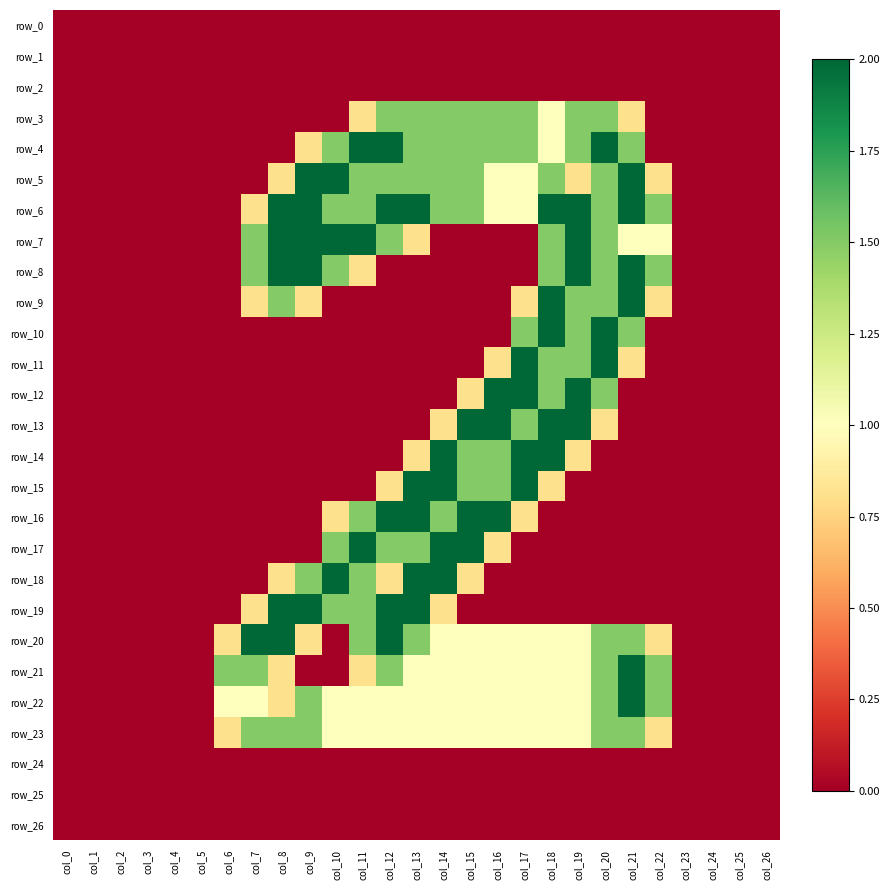

Reading right to left, extract all data points from this chart.

row_0: col_26=0.0	col_25=0.0	col_24=0.0	col_23=0.0	col_22=0.0	col_21=0.0	col_20=0.0	col_19=0.0	col_18=0.0	col_17=0.0	col_16=0.0	col_15=0.0	col_14=0.0	col_13=0.0	col_12=0.0	col_11=0.0	col_10=0.0	col_9=0.0	col_8=0.0	col_7=0.0	col_6=0.0	col_5=0.0	col_4=0.0	col_3=0.0	col_2=0.0	col_1=0.0	col_0=0.0
row_1: col_26=0.0	col_25=0.0	col_24=0.0	col_23=0.0	col_22=0.0	col_21=0.0	col_20=0.0	col_19=0.0	col_18=0.0	col_17=0.0	col_16=0.0	col_15=0.0	col_14=0.0	col_13=0.0	col_12=0.0	col_11=0.0	col_10=0.0	col_9=0.0	col_8=0.0	col_7=0.0	col_6=0.0	col_5=0.0	col_4=0.0	col_3=0.0	col_2=0.0	col_1=0.0	col_0=0.0
row_2: col_26=0.0	col_25=0.0	col_24=0.0	col_23=0.0	col_22=0.0	col_21=0.0	col_20=0.0	col_19=0.0	col_18=0.0	col_17=0.0	col_16=0.0	col_15=0.0	col_14=0.0	col_13=0.0	col_12=0.0	col_11=0.0	col_10=0.0	col_9=0.0	col_8=0.0	col_7=0.0	col_6=0.0	col_5=0.0	col_4=0.0	col_3=0.0	col_2=0.0	col_1=0.0	col_0=0.0
row_3: col_26=0.0	col_25=0.0	col_24=0.0	col_23=0.0	col_22=0.0	col_21=0.8	col_20=1.5	col_19=1.5	col_18=1.0	col_17=1.5	col_16=1.5	col_15=1.5	col_14=1.5	col_13=1.5	col_12=1.5	col_11=0.8	col_10=0.0	col_9=0.0	col_8=0.0	col_7=0.0	col_6=0.0	col_5=0.0	col_4=0.0	col_3=0.0	col_2=0.0	col_1=0.0	col_0=0.0
row_4: col_26=0.0	col_25=0.0	col_24=0.0	col_23=0.0	col_22=0.0	col_21=1.5	col_20=2.0	col_19=1.5	col_18=1.0	col_17=1.5	col_16=1.5	col_15=1.5	col_14=1.5	col_13=1.5	col_12=2.0	col_11=2.0	col_10=1.5	col_9=0.8	col_8=0.0	col_7=0.0	col_6=0.0	col_5=0.0	col_4=0.0	col_3=0.0	col_2=0.0	col_1=0.0	col_0=0.0
row_5: col_26=0.0	col_25=0.0	col_24=0.0	col_23=0.0	col_22=0.8	col_21=2.0	col_20=1.5	col_19=0.8	col_18=1.5	col_17=1.0	col_16=1.0	col_15=1.5	col_14=1.5	col_13=1.5	col_12=1.5	col_11=1.5	col_10=2.0	col_9=2.0	col_8=0.8	col_7=0.0	col_6=0.0	col_5=0.0	col_4=0.0	col_3=0.0	col_2=0.0	col_1=0.0	col_0=0.0
row_6: col_26=0.0	col_25=0.0	col_24=0.0	col_23=0.0	col_22=1.5	col_21=2.0	col_20=1.5	col_19=2.0	col_18=2.0	col_17=1.0	col_16=1.0	col_15=1.5	col_14=1.5	col_13=2.0	col_12=2.0	col_11=1.5	col_10=1.5	col_9=2.0	col_8=2.0	col_7=0.8	col_6=0.0	col_5=0.0	col_4=0.0	col_3=0.0	col_2=0.0	col_1=0.0	col_0=0.0
row_7: col_26=0.0	col_25=0.0	col_24=0.0	col_23=0.0	col_22=1.0	col_21=1.0	col_20=1.5	col_19=2.0	col_18=1.5	col_17=0.0	col_16=0.0	col_15=0.0	col_14=0.0	col_13=0.8	col_12=1.5	col_11=2.0	col_10=2.0	col_9=2.0	col_8=2.0	col_7=1.5	col_6=0.0	col_5=0.0	col_4=0.0	col_3=0.0	col_2=0.0	col_1=0.0	col_0=0.0
row_8: col_26=0.0	col_25=0.0	col_24=0.0	col_23=0.0	col_22=1.5	col_21=2.0	col_20=1.5	col_19=2.0	col_18=1.5	col_17=0.0	col_16=0.0	col_15=0.0	col_14=0.0	col_13=0.0	col_12=0.0	col_11=0.8	col_10=1.5	col_9=2.0	col_8=2.0	col_7=1.5	col_6=0.0	col_5=0.0	col_4=0.0	col_3=0.0	col_2=0.0	col_1=0.0	col_0=0.0
row_9: col_26=0.0	col_25=0.0	col_24=0.0	col_23=0.0	col_22=0.8	col_21=2.0	col_20=1.5	col_19=1.5	col_18=2.0	col_17=0.8	col_16=0.0	col_15=0.0	col_14=0.0	col_13=0.0	col_12=0.0	col_11=0.0	col_10=0.0	col_9=0.8	col_8=1.5	col_7=0.8	col_6=0.0	col_5=0.0	col_4=0.0	col_3=0.0	col_2=0.0	col_1=0.0	col_0=0.0
row_10: col_26=0.0	col_25=0.0	col_24=0.0	col_23=0.0	col_22=0.0	col_21=1.5	col_20=2.0	col_19=1.5	col_18=2.0	col_17=1.5	col_16=0.0	col_15=0.0	col_14=0.0	col_13=0.0	col_12=0.0	col_11=0.0	col_10=0.0	col_9=0.0	col_8=0.0	col_7=0.0	col_6=0.0	col_5=0.0	col_4=0.0	col_3=0.0	col_2=0.0	col_1=0.0	col_0=0.0
row_11: col_26=0.0	col_25=0.0	col_24=0.0	col_23=0.0	col_22=0.0	col_21=0.8	col_20=2.0	col_19=1.5	col_18=1.5	col_17=2.0	col_16=0.8	col_15=0.0	col_14=0.0	col_13=0.0	col_12=0.0	col_11=0.0	col_10=0.0	col_9=0.0	col_8=0.0	col_7=0.0	col_6=0.0	col_5=0.0	col_4=0.0	col_3=0.0	col_2=0.0	col_1=0.0	col_0=0.0
row_12: col_26=0.0	col_25=0.0	col_24=0.0	col_23=0.0	col_22=0.0	col_21=0.0	col_20=1.5	col_19=2.0	col_18=1.5	col_17=2.0	col_16=2.0	col_15=0.8	col_14=0.0	col_13=0.0	col_12=0.0	col_11=0.0	col_10=0.0	col_9=0.0	col_8=0.0	col_7=0.0	col_6=0.0	col_5=0.0	col_4=0.0	col_3=0.0	col_2=0.0	col_1=0.0	col_0=0.0
row_13: col_26=0.0	col_25=0.0	col_24=0.0	col_23=0.0	col_22=0.0	col_21=0.0	col_20=0.8	col_19=2.0	col_18=2.0	col_17=1.5	col_16=2.0	col_15=2.0	col_14=0.8	col_13=0.0	col_12=0.0	col_11=0.0	col_10=0.0	col_9=0.0	col_8=0.0	col_7=0.0	col_6=0.0	col_5=0.0	col_4=0.0	col_3=0.0	col_2=0.0	col_1=0.0	col_0=0.0
row_14: col_26=0.0	col_25=0.0	col_24=0.0	col_23=0.0	col_22=0.0	col_21=0.0	col_20=0.0	col_19=0.8	col_18=2.0	col_17=2.0	col_16=1.5	col_15=1.5	col_14=2.0	col_13=0.8	col_12=0.0	col_11=0.0	col_10=0.0	col_9=0.0	col_8=0.0	col_7=0.0	col_6=0.0	col_5=0.0	col_4=0.0	col_3=0.0	col_2=0.0	col_1=0.0	col_0=0.0
row_15: col_26=0.0	col_25=0.0	col_24=0.0	col_23=0.0	col_22=0.0	col_21=0.0	col_20=0.0	col_19=0.0	col_18=0.8	col_17=2.0	col_16=1.5	col_15=1.5	col_14=2.0	col_13=2.0	col_12=0.8	col_11=0.0	col_10=0.0	col_9=0.0	col_8=0.0	col_7=0.0	col_6=0.0	col_5=0.0	col_4=0.0	col_3=0.0	col_2=0.0	col_1=0.0	col_0=0.0
row_16: col_26=0.0	col_25=0.0	col_24=0.0	col_23=0.0	col_22=0.0	col_21=0.0	col_20=0.0	col_19=0.0	col_18=0.0	col_17=0.8	col_16=2.0	col_15=2.0	col_14=1.5	col_13=2.0	col_12=2.0	col_11=1.5	col_10=0.8	col_9=0.0	col_8=0.0	col_7=0.0	col_6=0.0	col_5=0.0	col_4=0.0	col_3=0.0	col_2=0.0	col_1=0.0	col_0=0.0
row_17: col_26=0.0	col_25=0.0	col_24=0.0	col_23=0.0	col_22=0.0	col_21=0.0	col_20=0.0	col_19=0.0	col_18=0.0	col_17=0.0	col_16=0.8	col_15=2.0	col_14=2.0	col_13=1.5	col_12=1.5	col_11=2.0	col_10=1.5	col_9=0.0	col_8=0.0	col_7=0.0	col_6=0.0	col_5=0.0	col_4=0.0	col_3=0.0	col_2=0.0	col_1=0.0	col_0=0.0
row_18: col_26=0.0	col_25=0.0	col_24=0.0	col_23=0.0	col_22=0.0	col_21=0.0	col_20=0.0	col_19=0.0	col_18=0.0	col_17=0.0	col_16=0.0	col_15=0.8	col_14=2.0	col_13=2.0	col_12=0.8	col_11=1.5	col_10=2.0	col_9=1.5	col_8=0.8	col_7=0.0	col_6=0.0	col_5=0.0	col_4=0.0	col_3=0.0	col_2=0.0	col_1=0.0	col_0=0.0
row_19: col_26=0.0	col_25=0.0	col_24=0.0	col_23=0.0	col_22=0.0	col_21=0.0	col_20=0.0	col_19=0.0	col_18=0.0	col_17=0.0	col_16=0.0	col_15=0.0	col_14=0.8	col_13=2.0	col_12=2.0	col_11=1.5	col_10=1.5	col_9=2.0	col_8=2.0	col_7=0.8	col_6=0.0	col_5=0.0	col_4=0.0	col_3=0.0	col_2=0.0	col_1=0.0	col_0=0.0
row_20: col_26=0.0	col_25=0.0	col_24=0.0	col_23=0.0	col_22=0.8	col_21=1.5	col_20=1.5	col_19=1.0	col_18=1.0	col_17=1.0	col_16=1.0	col_15=1.0	col_14=1.0	col_13=1.5	col_12=2.0	col_11=1.5	col_10=0.0	col_9=0.8	col_8=2.0	col_7=2.0	col_6=0.8	col_5=0.0	col_4=0.0	col_3=0.0	col_2=0.0	col_1=0.0	col_0=0.0
row_21: col_26=0.0	col_25=0.0	col_24=0.0	col_23=0.0	col_22=1.5	col_21=2.0	col_20=1.5	col_19=1.0	col_18=1.0	col_17=1.0	col_16=1.0	col_15=1.0	col_14=1.0	col_13=1.0	col_12=1.5	col_11=0.8	col_10=0.0	col_9=0.0	col_8=0.8	col_7=1.5	col_6=1.5	col_5=0.0	col_4=0.0	col_3=0.0	col_2=0.0	col_1=0.0	col_0=0.0
row_22: col_26=0.0	col_25=0.0	col_24=0.0	col_23=0.0	col_22=1.5	col_21=2.0	col_20=1.5	col_19=1.0	col_18=1.0	col_17=1.0	col_16=1.0	col_15=1.0	col_14=1.0	col_13=1.0	col_12=1.0	col_11=1.0	col_10=1.0	col_9=1.5	col_8=0.8	col_7=1.0	col_6=1.0	col_5=0.0	col_4=0.0	col_3=0.0	col_2=0.0	col_1=0.0	col_0=0.0
row_23: col_26=0.0	col_25=0.0	col_24=0.0	col_23=0.0	col_22=0.8	col_21=1.5	col_20=1.5	col_19=1.0	col_18=1.0	col_17=1.0	col_16=1.0	col_15=1.0	col_14=1.0	col_13=1.0	col_12=1.0	col_11=1.0	col_10=1.0	col_9=1.5	col_8=1.5	col_7=1.5	col_6=0.8	col_5=0.0	col_4=0.0	col_3=0.0	col_2=0.0	col_1=0.0	col_0=0.0
row_24: col_26=0.0	col_25=0.0	col_24=0.0	col_23=0.0	col_22=0.0	col_21=0.0	col_20=0.0	col_19=0.0	col_18=0.0	col_17=0.0	col_16=0.0	col_15=0.0	col_14=0.0	col_13=0.0	col_12=0.0	col_11=0.0	col_10=0.0	col_9=0.0	col_8=0.0	col_7=0.0	col_6=0.0	col_5=0.0	col_4=0.0	col_3=0.0	col_2=0.0	col_1=0.0	col_0=0.0
row_25: col_26=0.0	col_25=0.0	col_24=0.0	col_23=0.0	col_22=0.0	col_21=0.0	col_20=0.0	col_19=0.0	col_18=0.0	col_17=0.0	col_16=0.0	col_15=0.0	col_14=0.0	col_13=0.0	col_12=0.0	col_11=0.0	col_10=0.0	col_9=0.0	col_8=0.0	col_7=0.0	col_6=0.0	col_5=0.0	col_4=0.0	col_3=0.0	col_2=0.0	col_1=0.0	col_0=0.0
row_26: col_26=0.0	col_25=0.0	col_24=0.0	col_23=0.0	col_22=0.0	col_21=0.0	col_20=0.0	col_19=0.0	col_18=0.0	col_17=0.0	col_16=0.0	col_15=0.0	col_14=0.0	col_13=0.0	col_12=0.0	col_11=0.0	col_10=0.0	col_9=0.0	col_8=0.0	col_7=0.0	col_6=0.0	col_5=0.0	col_4=0.0	col_3=0.0	col_2=0.0	col_1=0.0	col_0=0.0